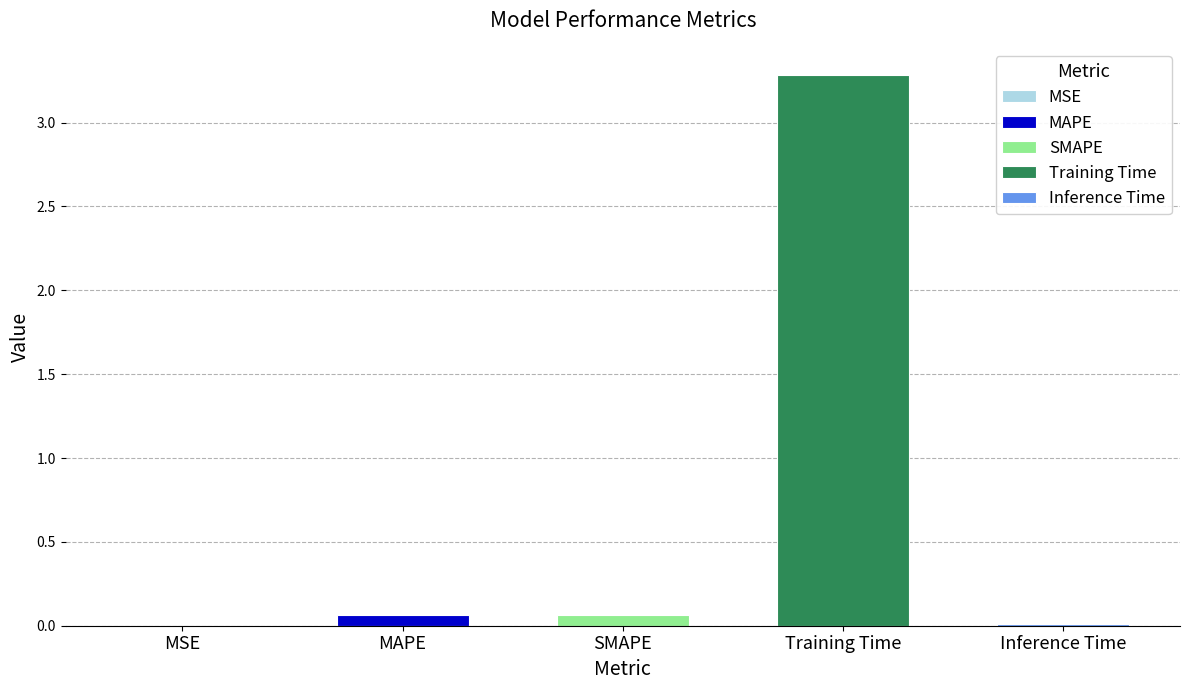

List the labels in order of value, largest first.

Training Time, MAPE, SMAPE, Inference Time, MSE